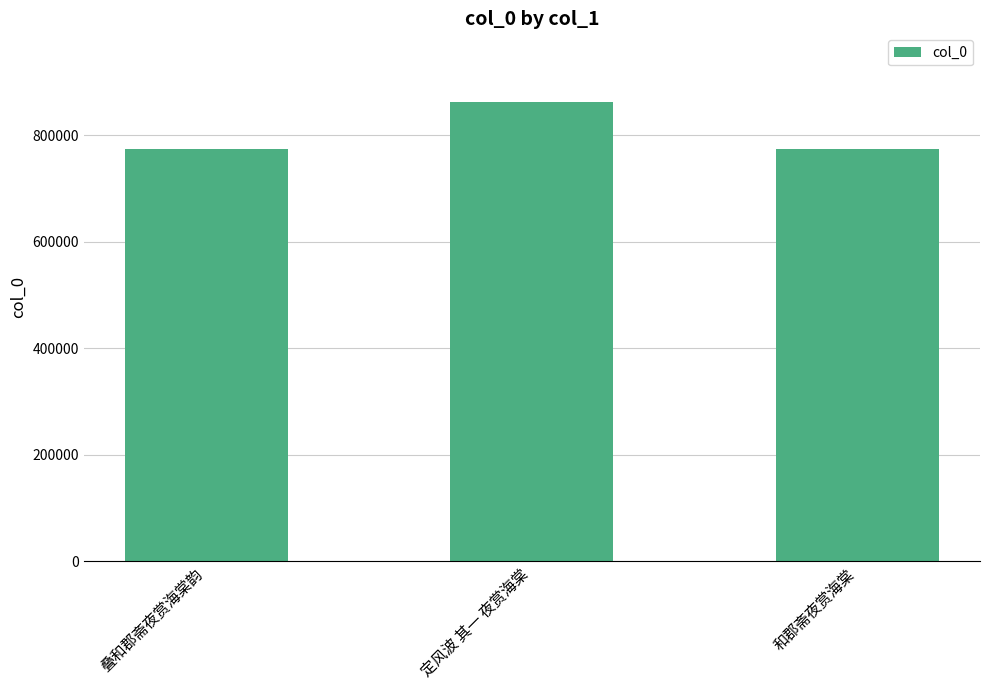

How many bars are there in total?

3